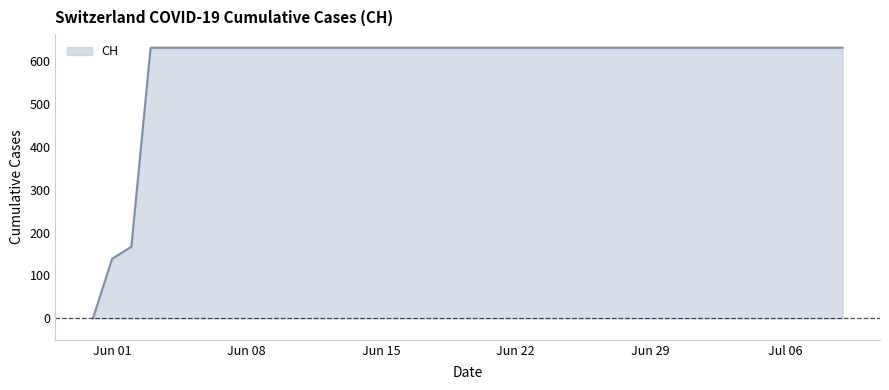

What is the greatest value displayed?

631